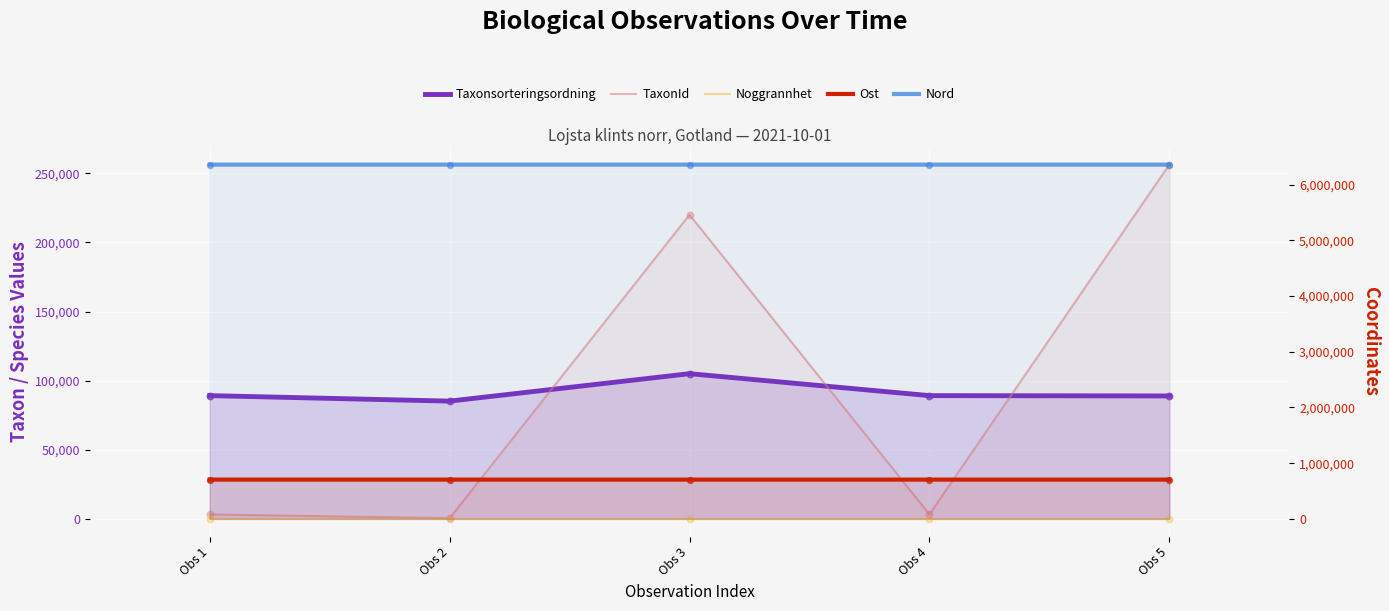

What is the total value across all series at Obs 4?

7158392.4